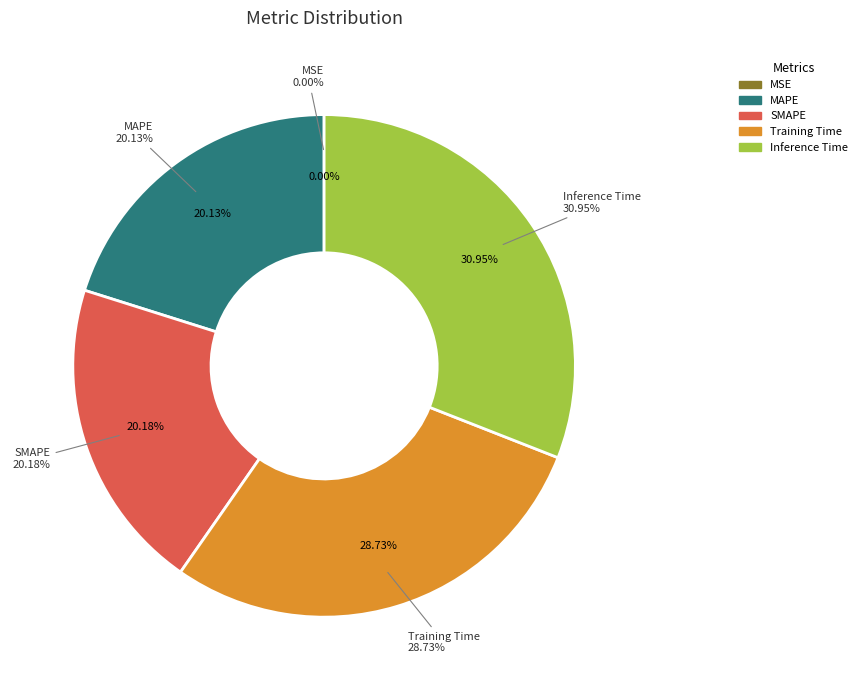

Is it true that MAPE is 20% of the pie?

True